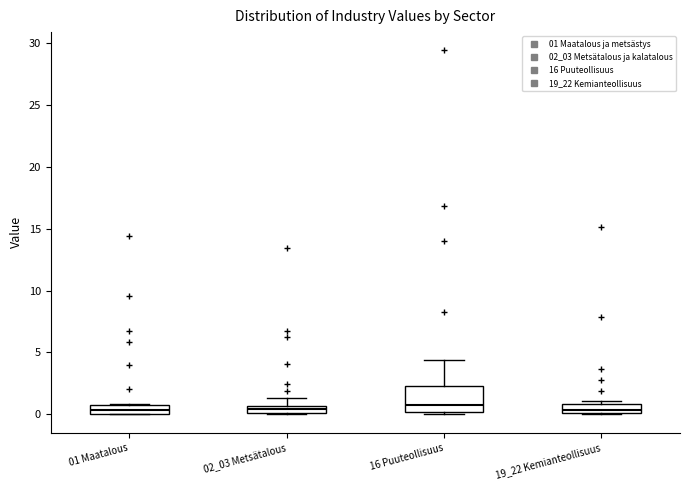

Where does the upper whisker of the box for 02_03 Metsätalous end on the y-axis? The values are not printed on the chart, so give them approximately, as read against the axis.

1.5